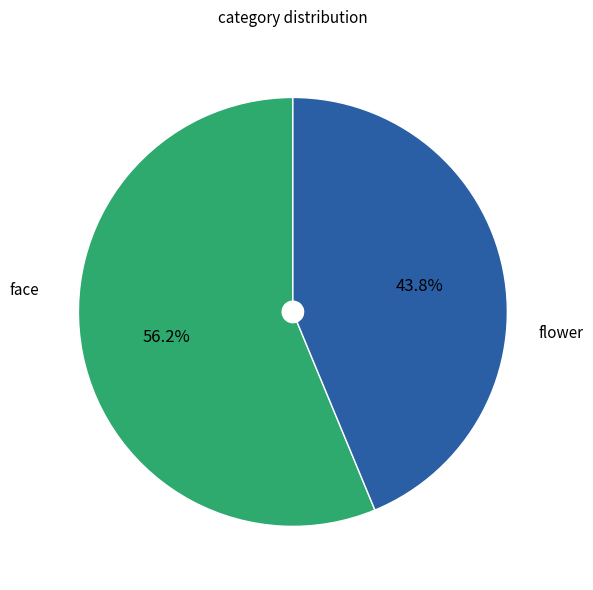

Is there any slice that represents more than half of the pie?

Yes